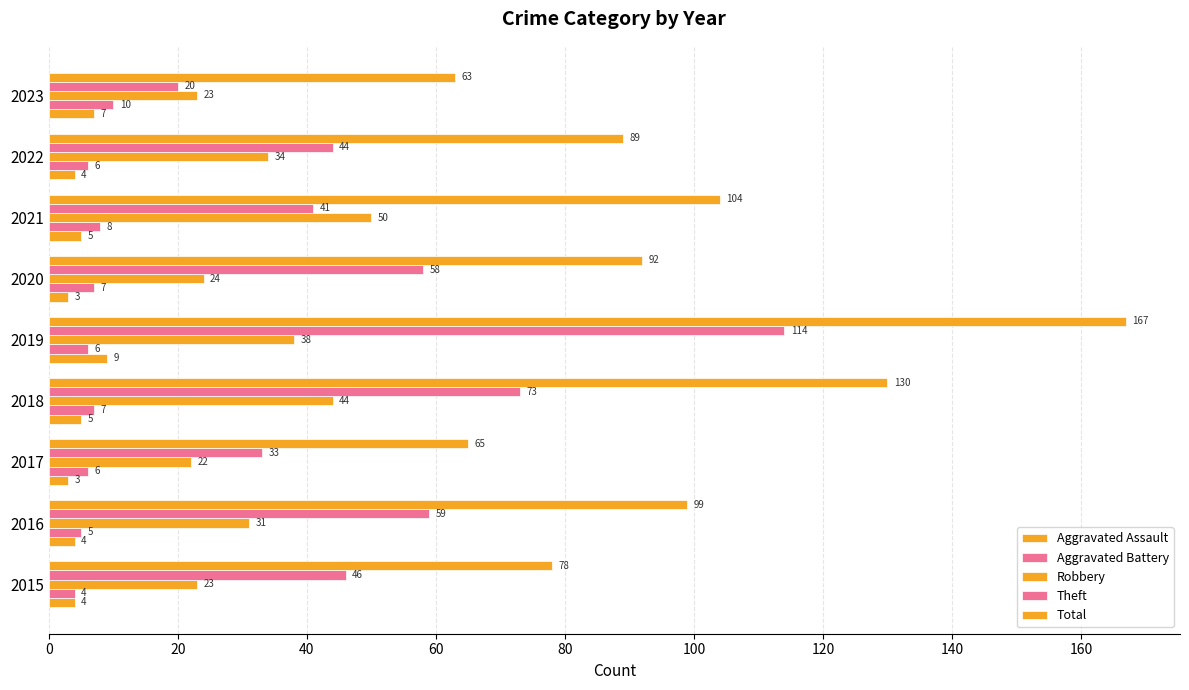

At how many categories does at least one series exceed 121?

2